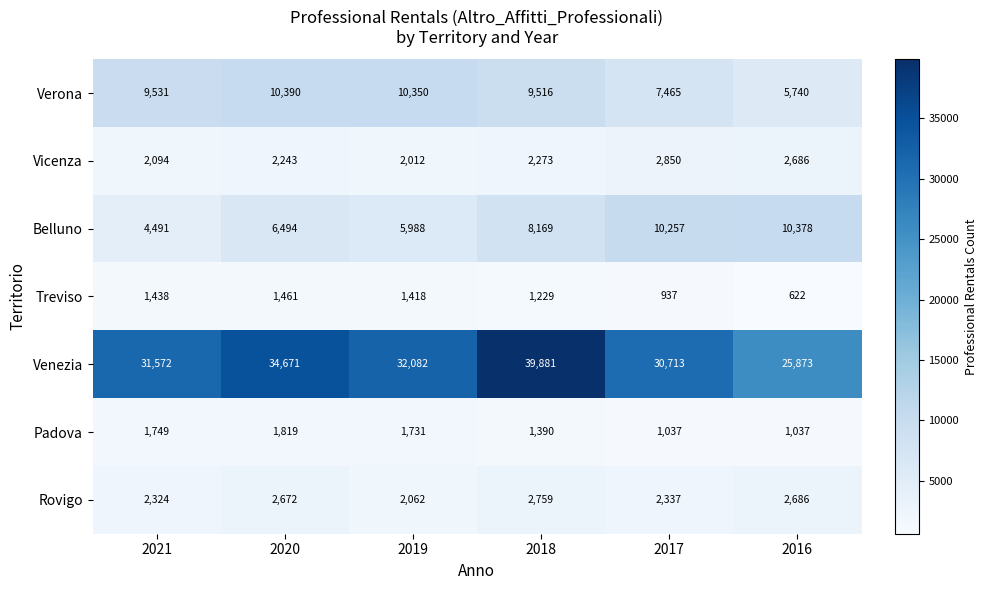

How many categories are shown in the chart?

6